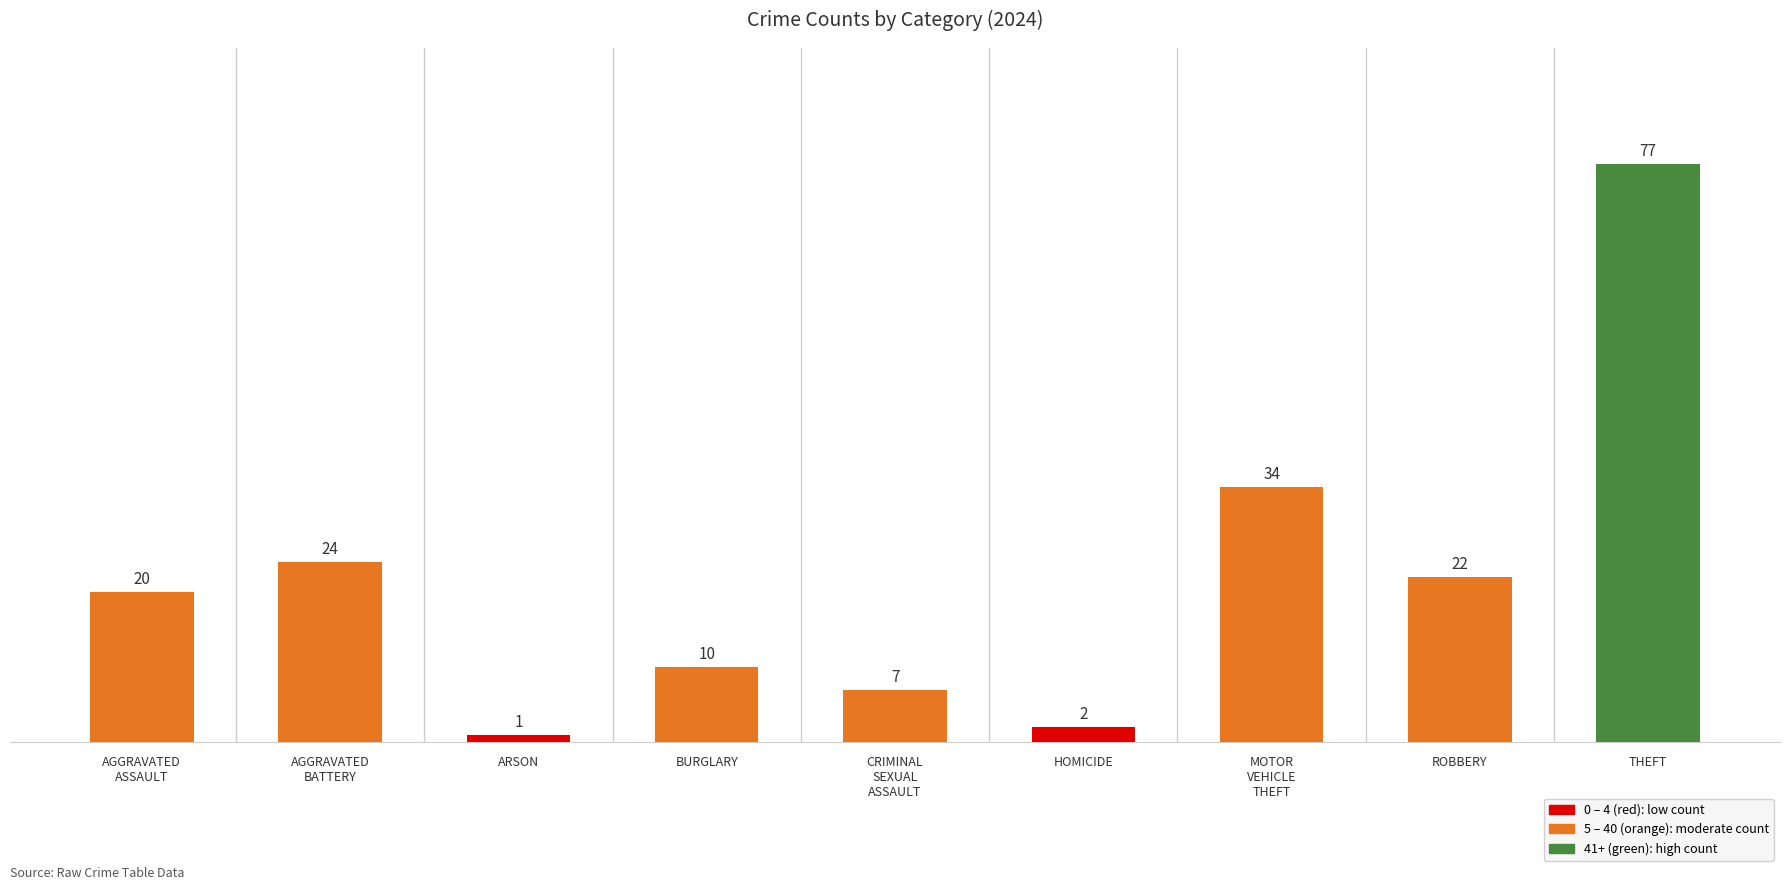

Which category has the highest value across all series?

THEFT